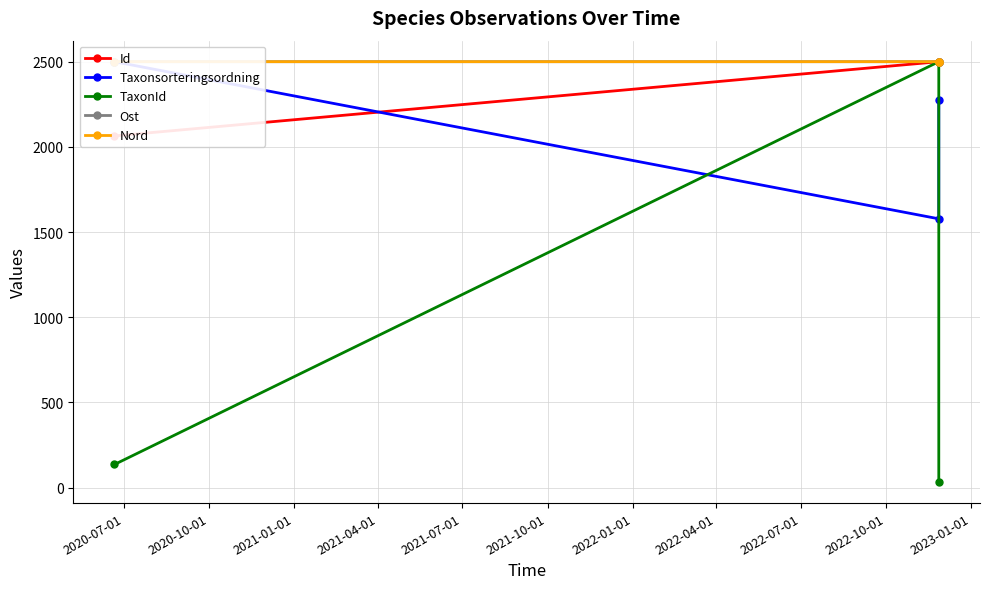

The Ost series shows 3829.3 at 2021-01-01. True or false?

False